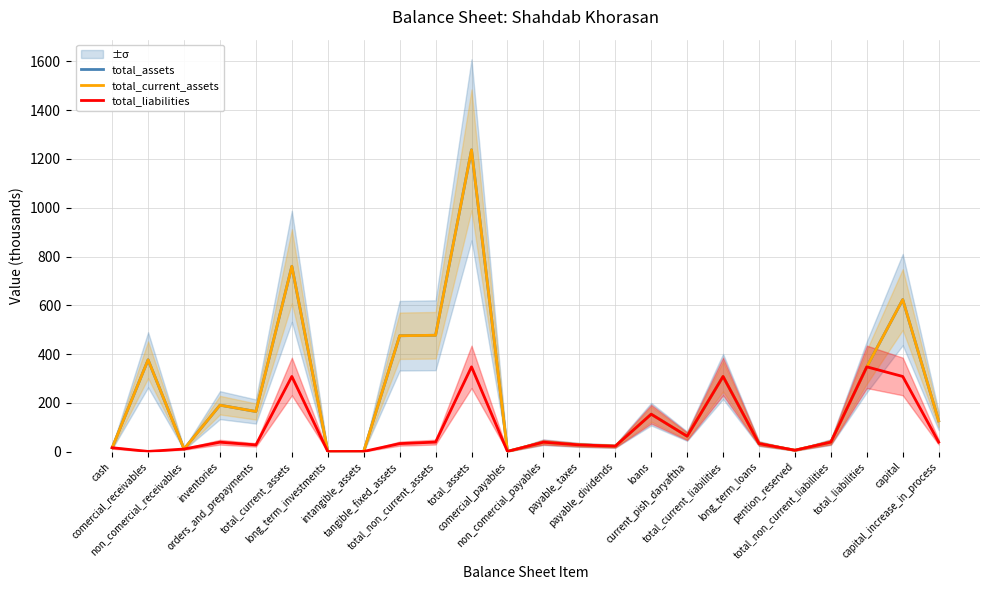

How many values in the total_current_assets series are below 126?

12